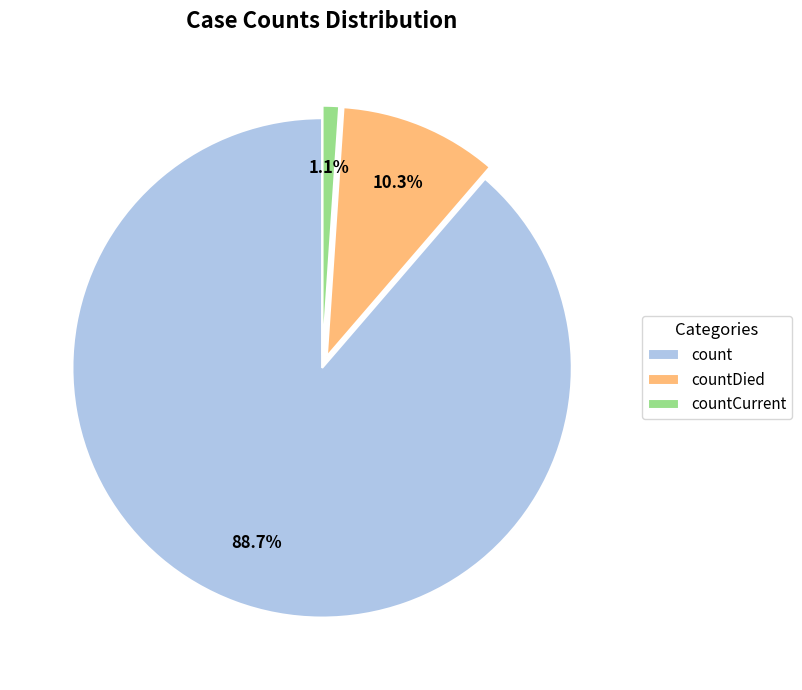

How many slices are in this pie chart?

3